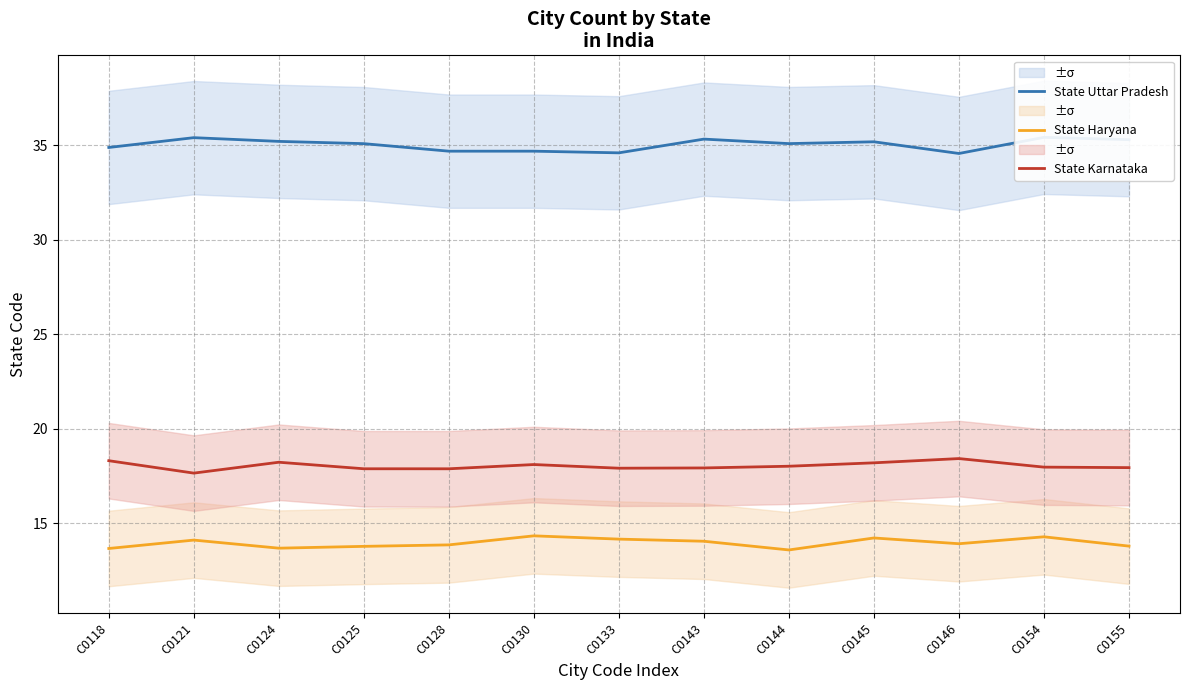

Between C0144 and C0121, which is larger?

C0121